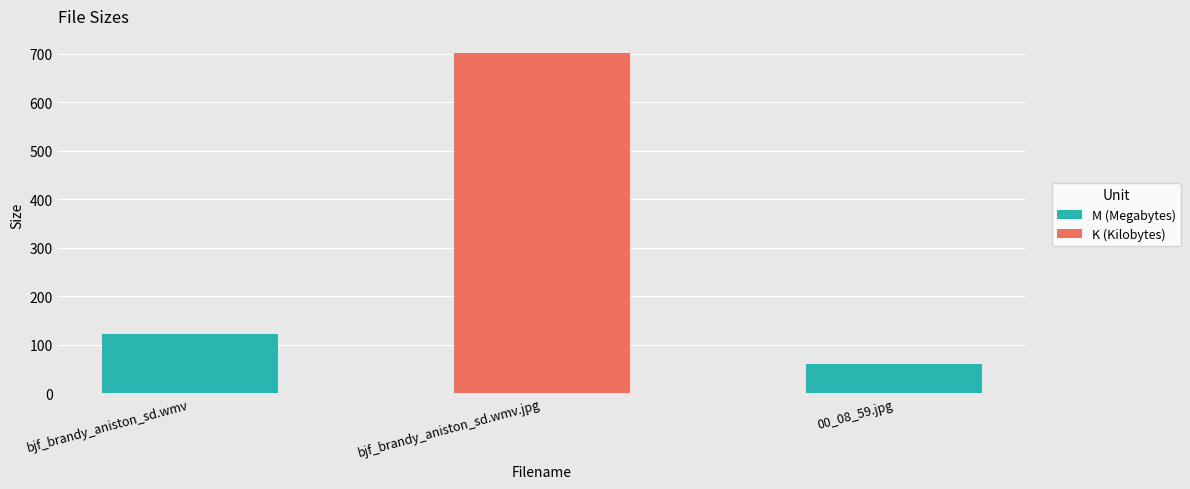

Between 00_08_59.jpg and bjf_brandy_aniston_sd.wmv, which is larger?

bjf_brandy_aniston_sd.wmv